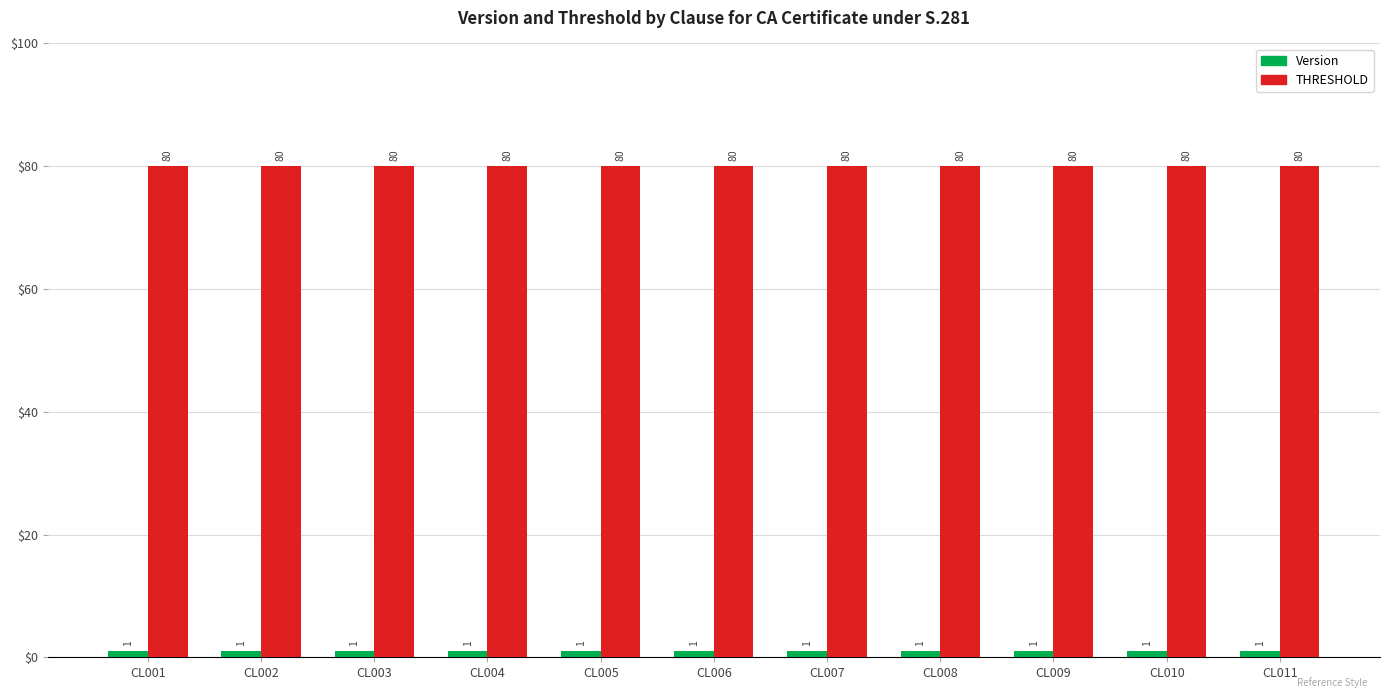

What is the spread (max minus min) of values at CL005?

79